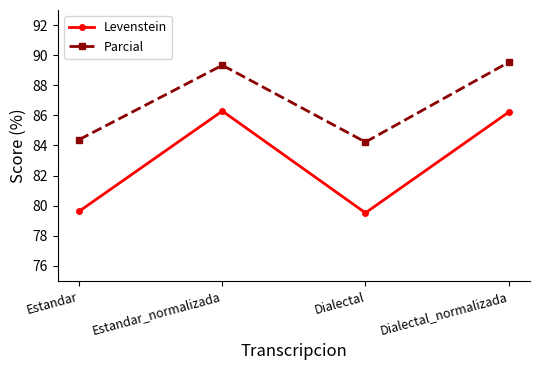

Where does the Parcial series first go above 89?

Estandar_normalizada